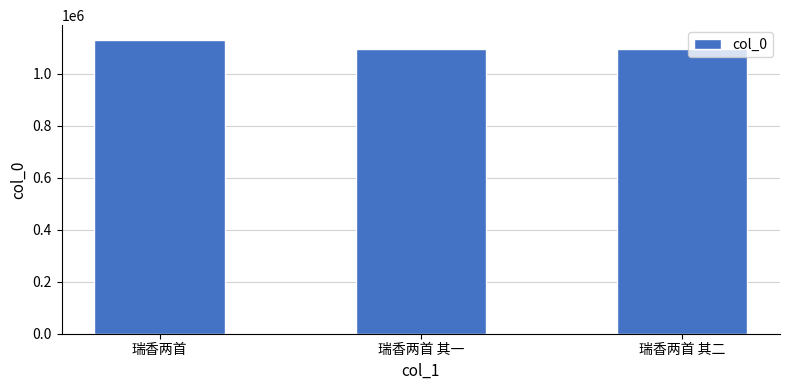

Which category has the highest value across all series?

瑞香两首